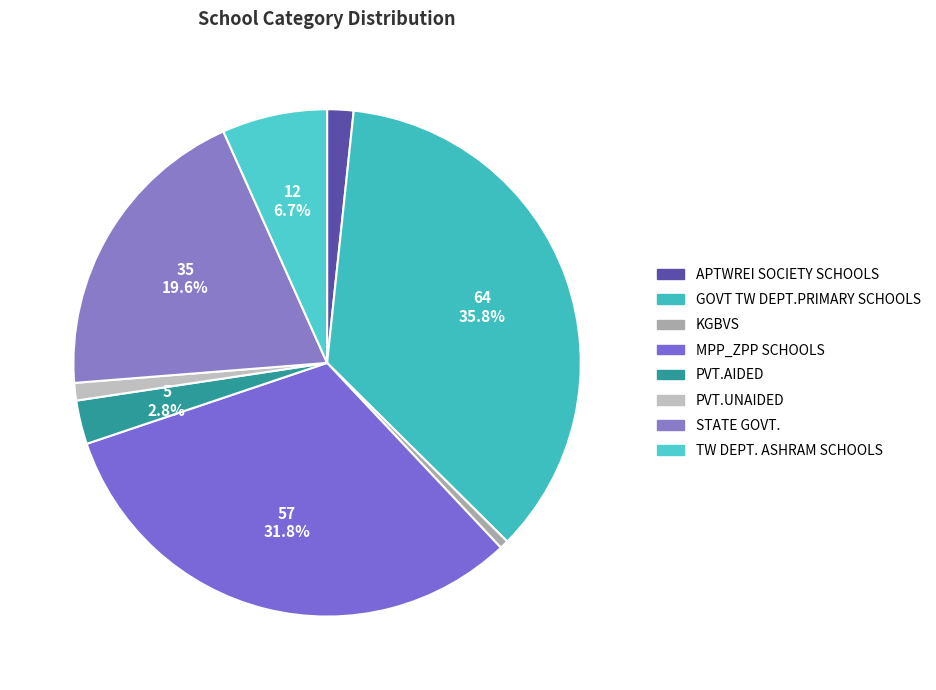

The STATE GOVT. slice represents 20% of the pie. True or false?

True